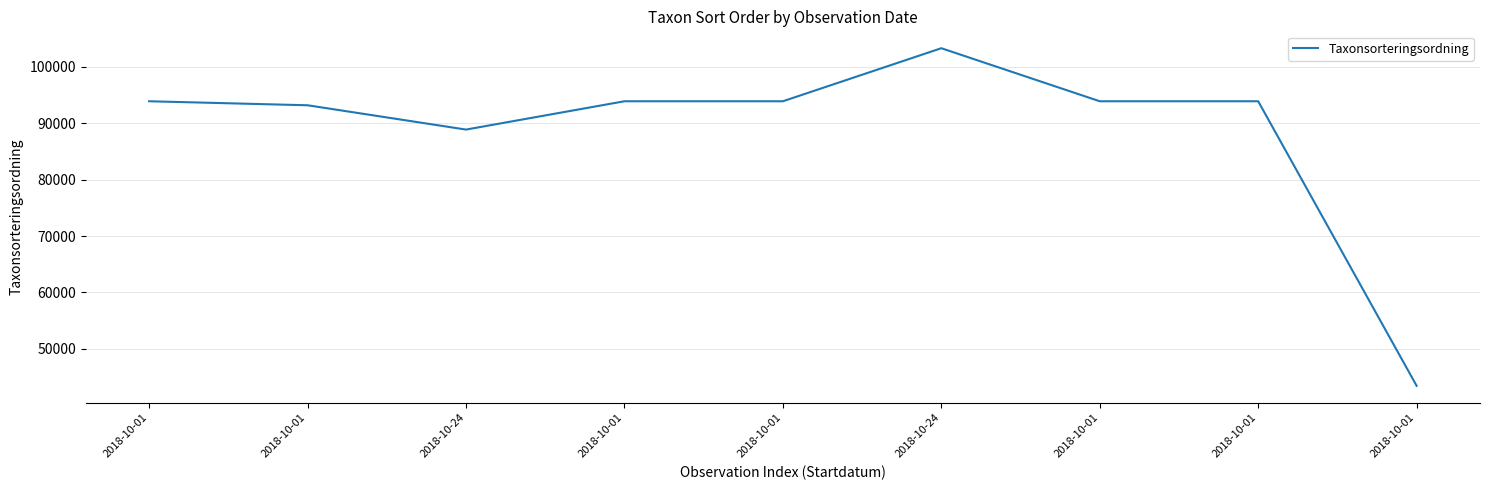

How many lines are shown in the chart?

1